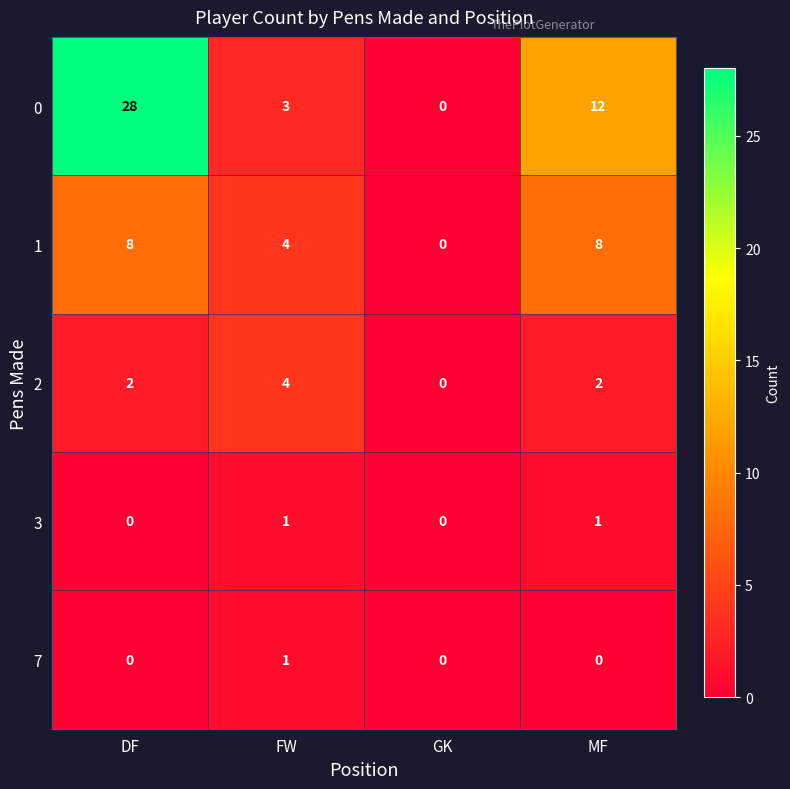

Which series has the largest total across all categories?

0